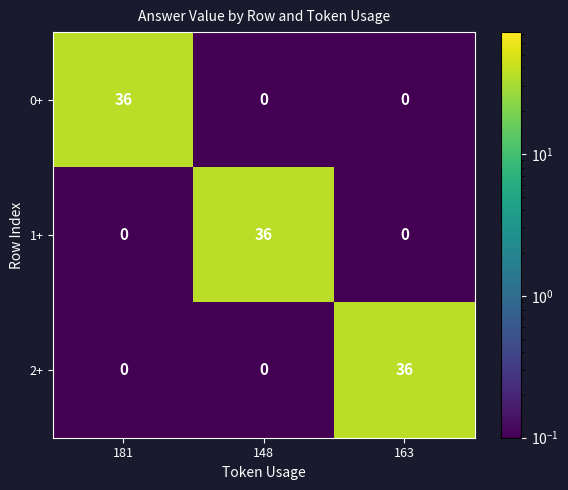

Which category has the highest value in the 1+ series?

148